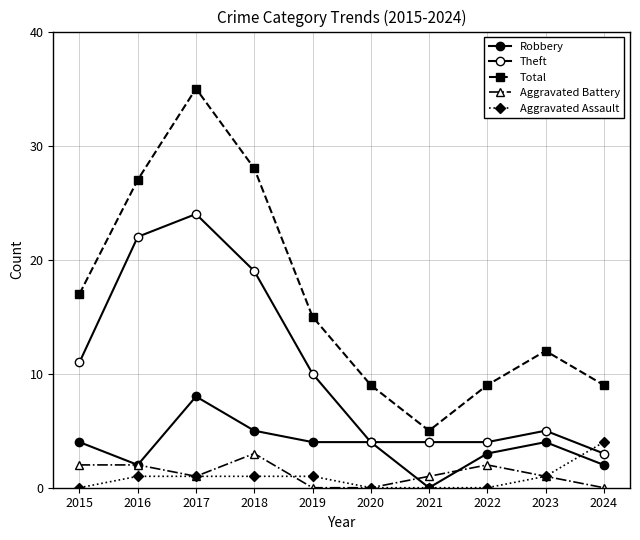

Reading left to right, transcribe all the data shown in this chart.

Robbery: 2015=4	2016=2	2017=8	2018=5	2019=4	2020=4	2021=0	2022=3	2023=4	2024=2
Theft: 2015=11	2016=22	2017=24	2018=19	2019=10	2020=4	2021=4	2022=4	2023=5	2024=3
Total: 2015=17	2016=27	2017=35	2018=28	2019=15	2020=9	2021=5	2022=9	2023=12	2024=9
Aggravated Battery: 2015=2	2016=2	2017=1	2018=3	2019=0	2020=0	2021=1	2022=2	2023=1	2024=0
Aggravated Assault: 2015=0	2016=1	2017=1	2018=1	2019=1	2020=0	2021=0	2022=0	2023=1	2024=4